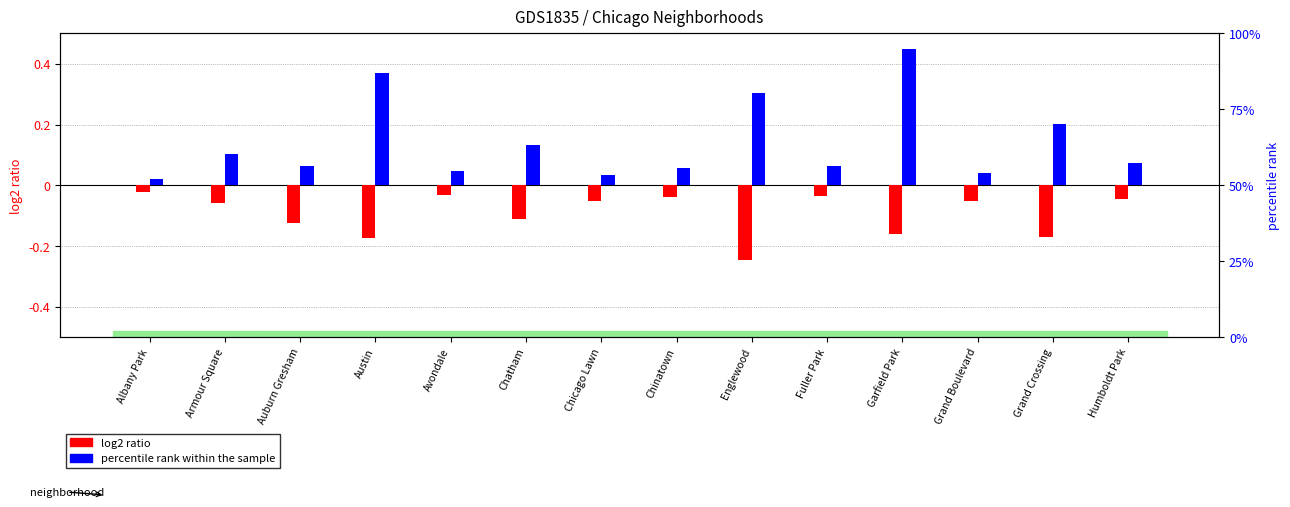

The log2 ratio (2015) series shows -0.1 at Chicago Lawn. True or false?

True